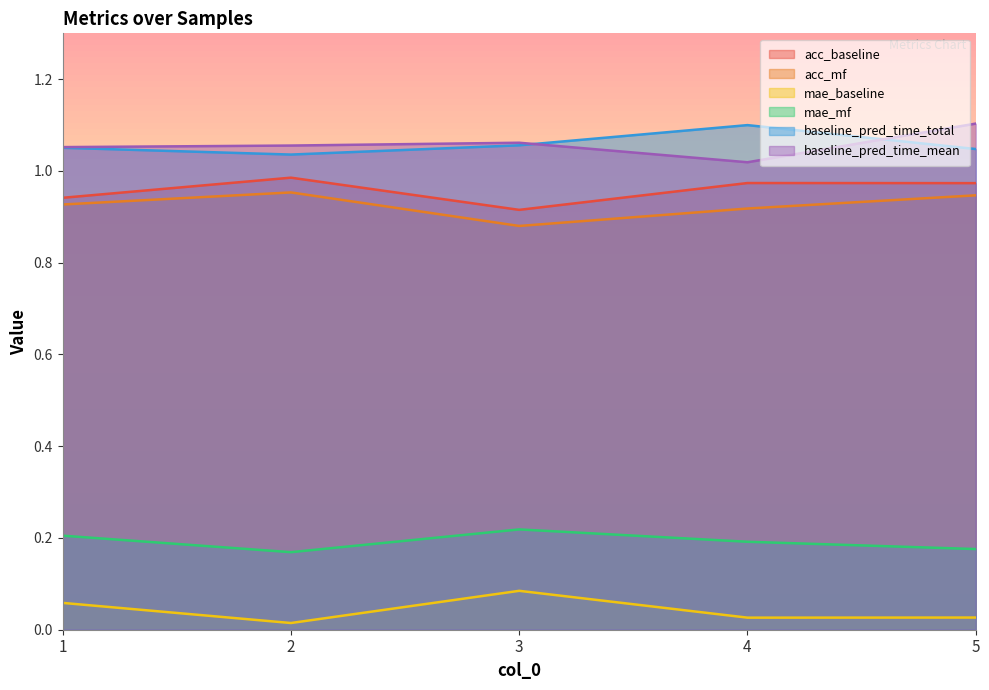

What is the greatest value displayed?

1.1